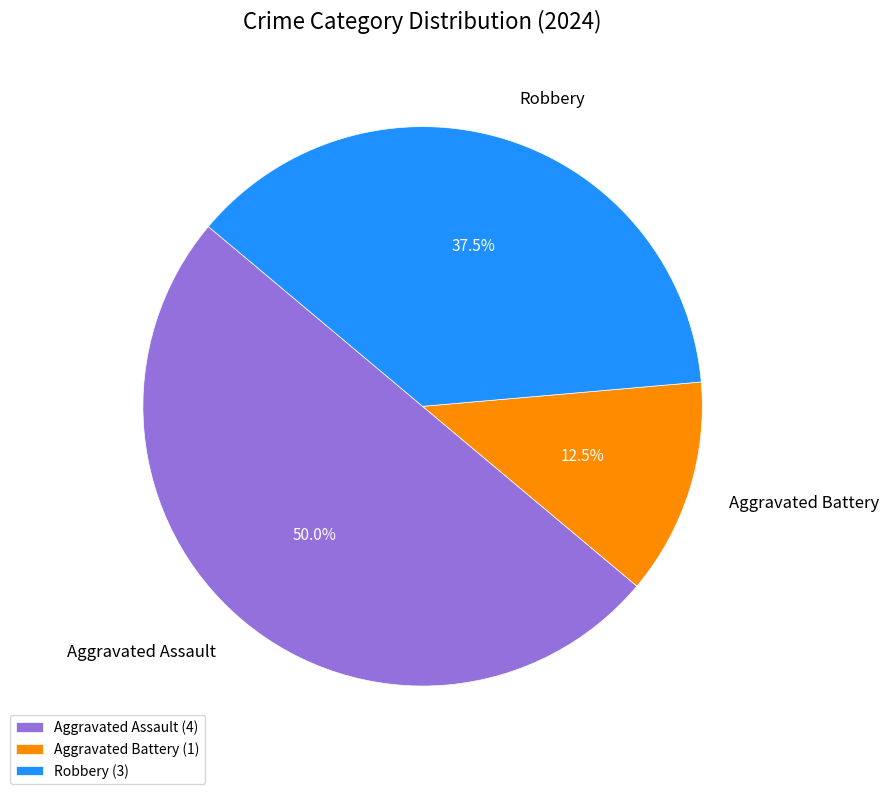

Combined, what portion of the pie is Aggravated Battery and Robbery?

50.0%